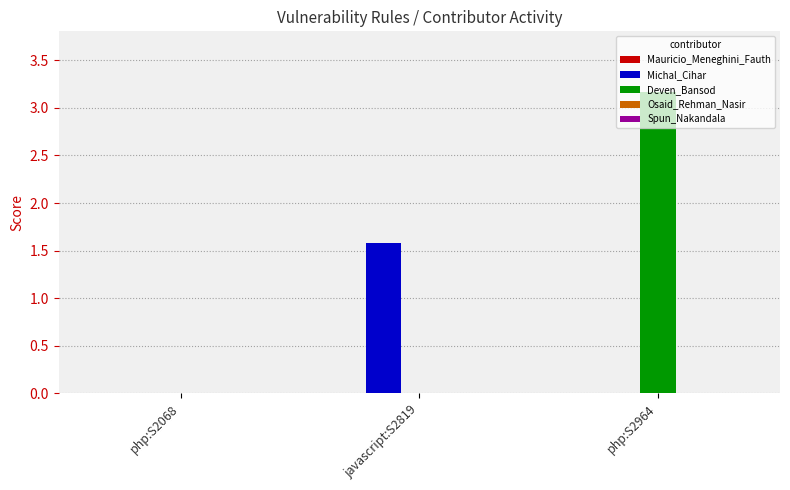

Which series has the largest total across all categories?

Deven_Bansod